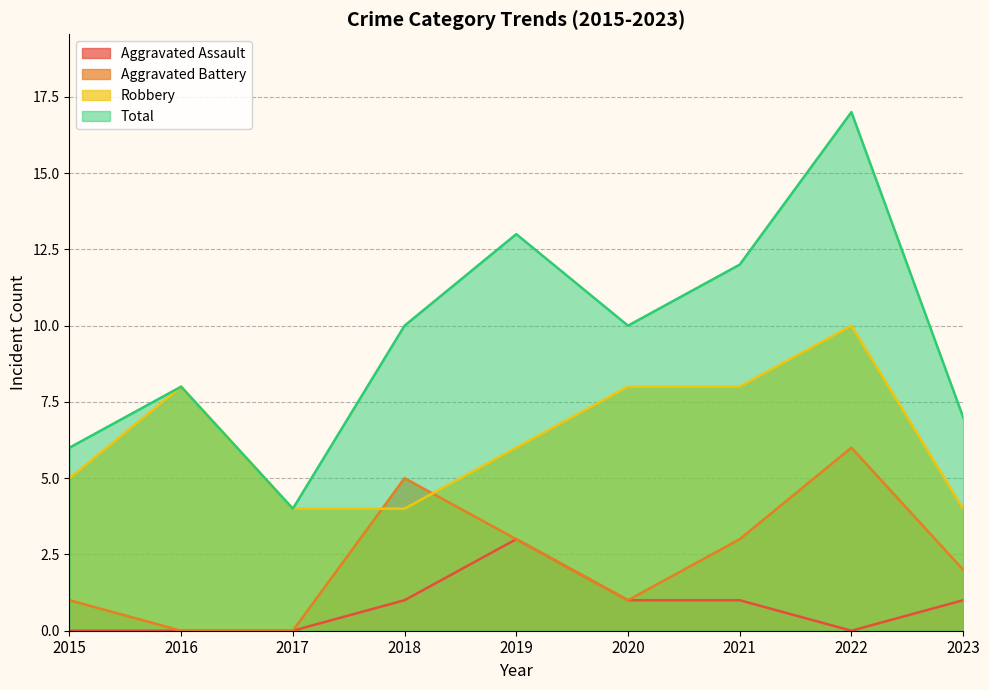

How many interior local valleys does the Aggravated Battery series have?

1